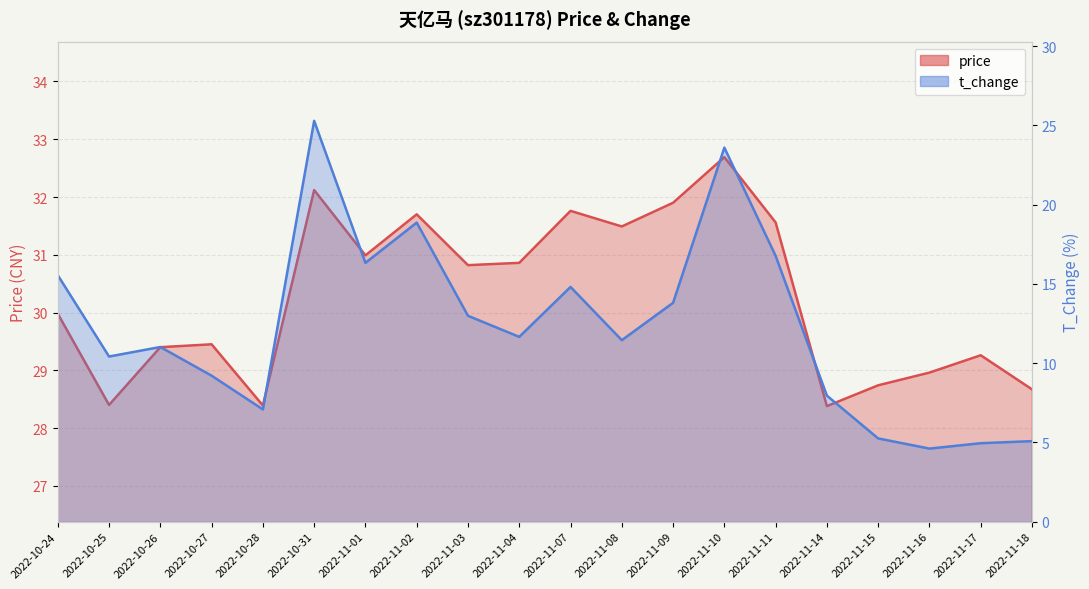

Where is the first local maximum for price?

2022-10-27